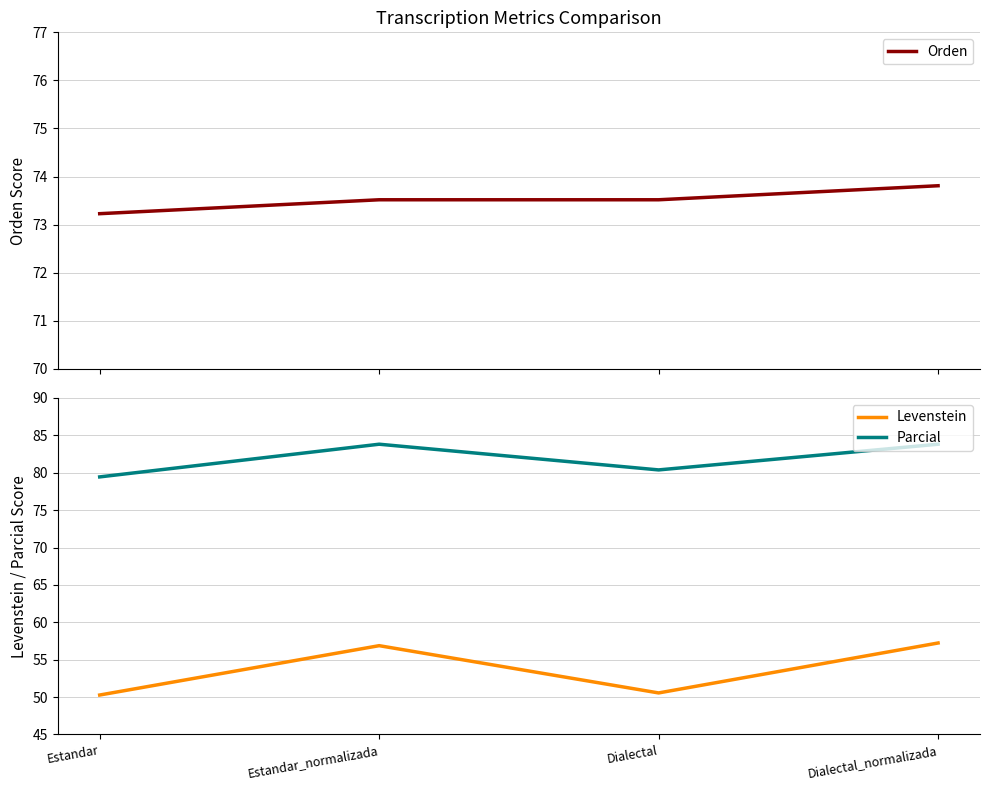

Which series has the largest total across all categories?

Parcial